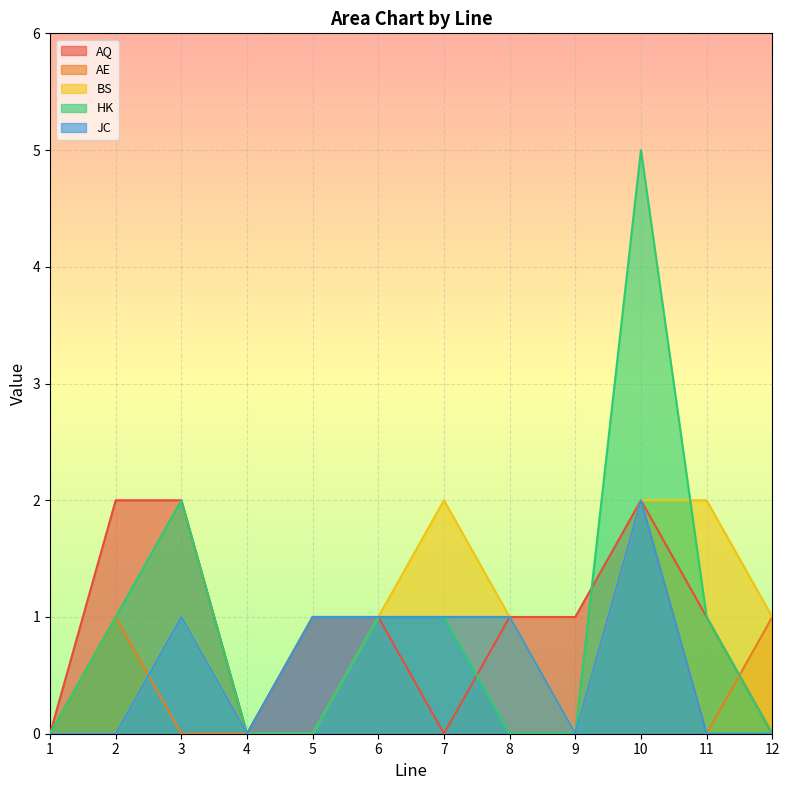

Does the chart display data point markers on the line(s)?

No